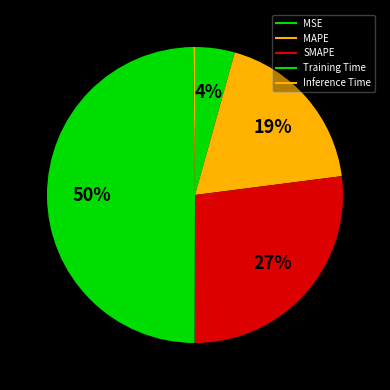

Which slice is the smallest?

Inference Time